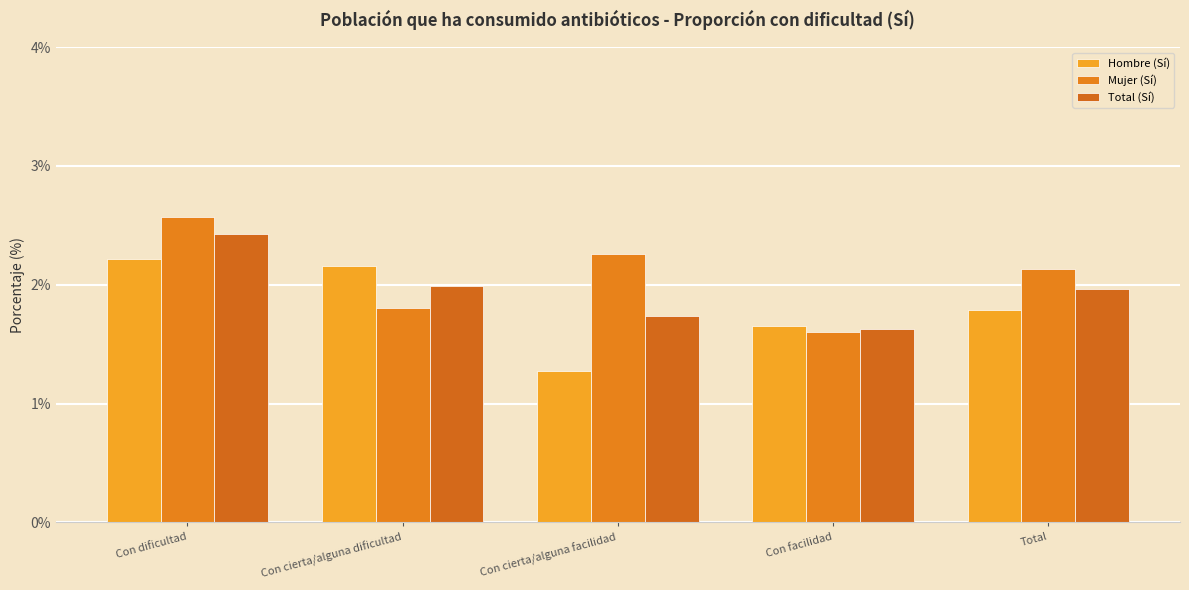

Which category has the lowest value across all series?

Con cierta/alguna facilidad